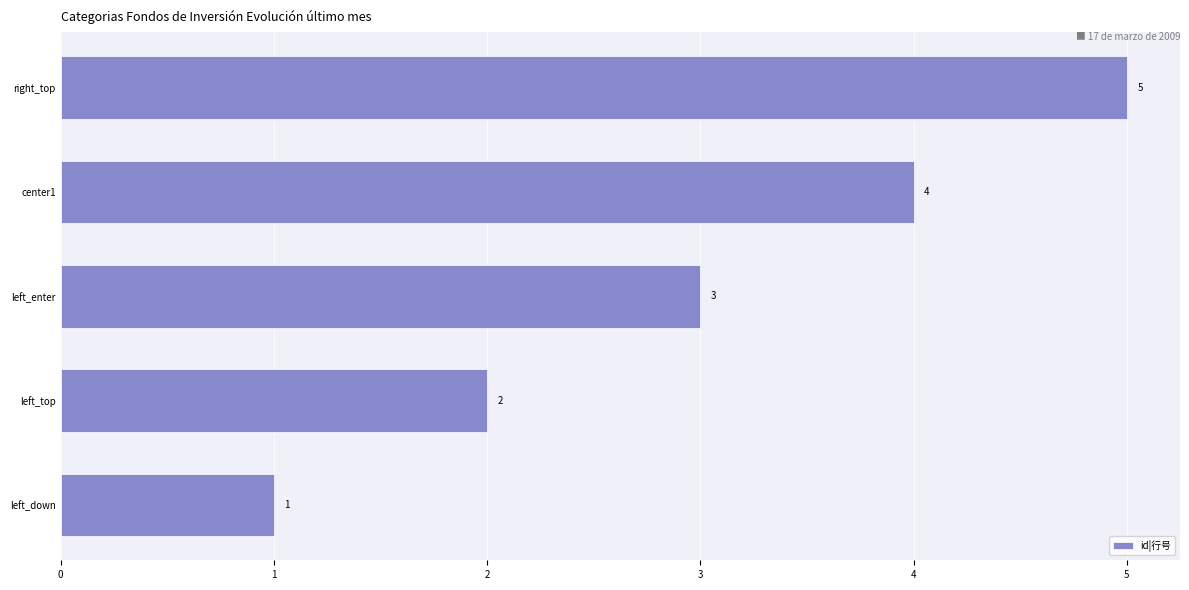

The value at left_enter is 5. True or false?

False